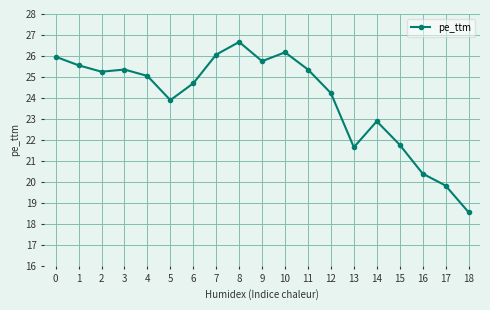

What is the smallest value displayed?

18.6